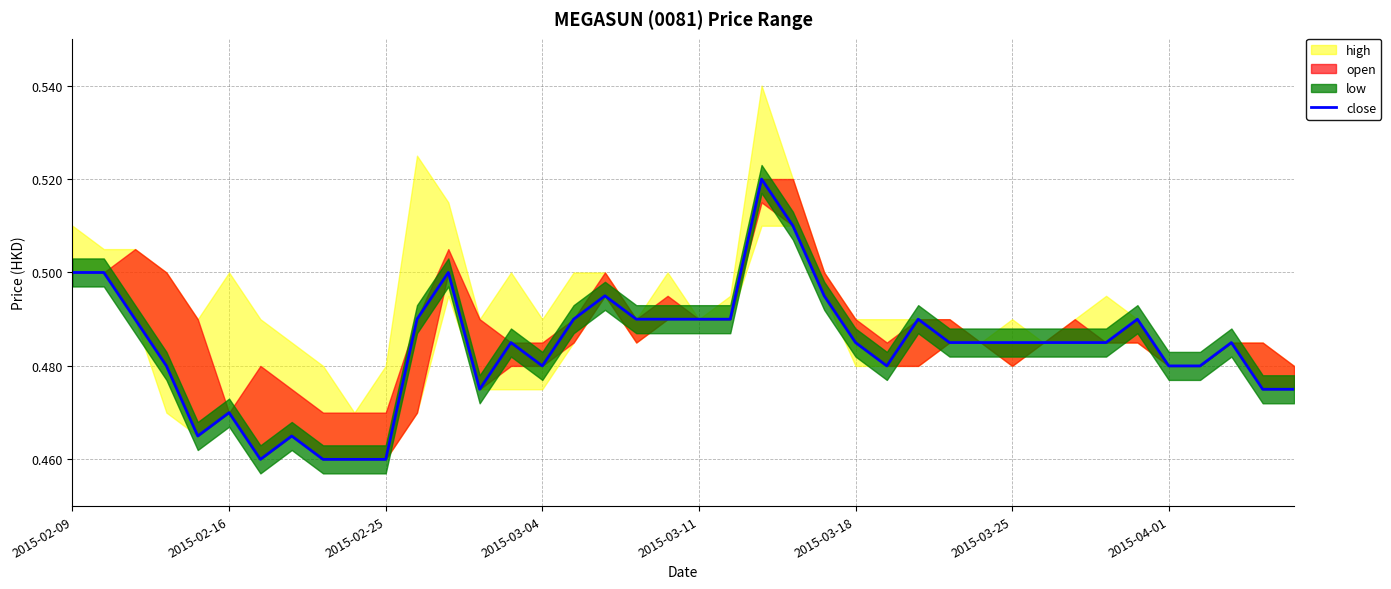

What is the value of the 9th point from the left?

0.5